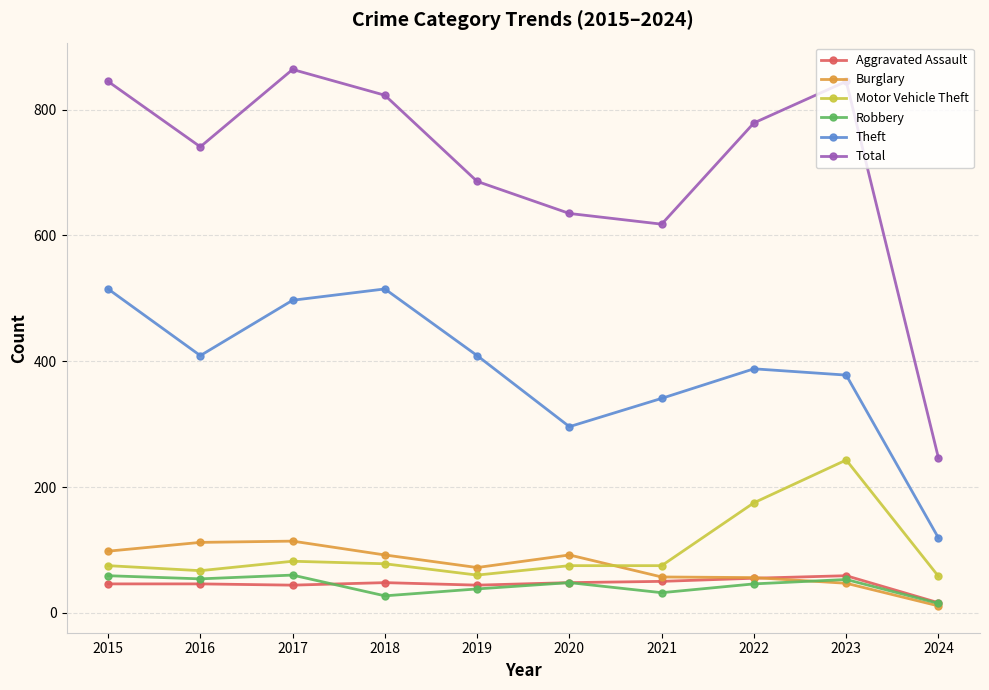

Is it true that Burglary equals 25 at 2021?

False